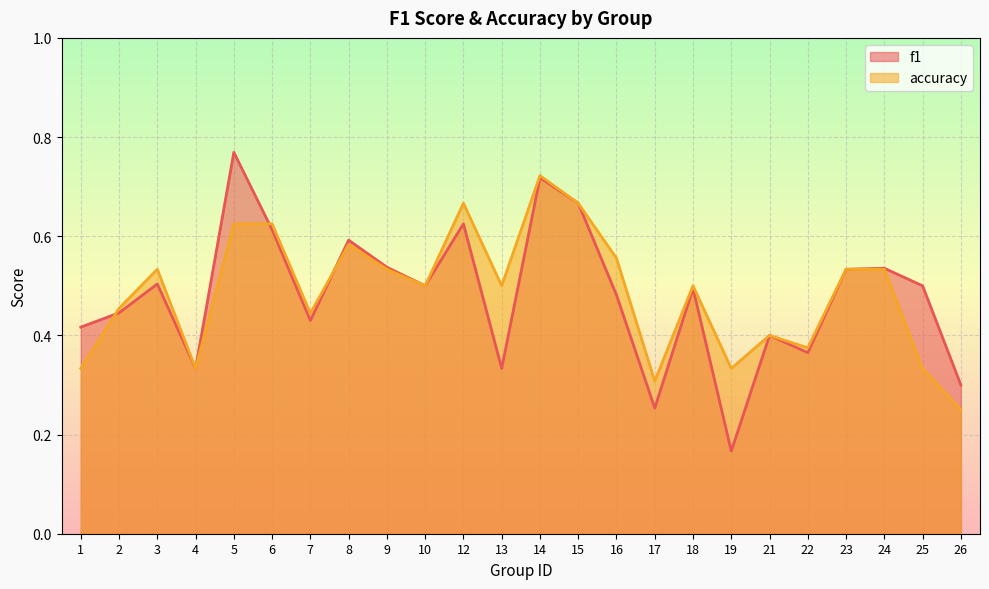

What is the sum of the accuracy values at 26 and 4?

0.6